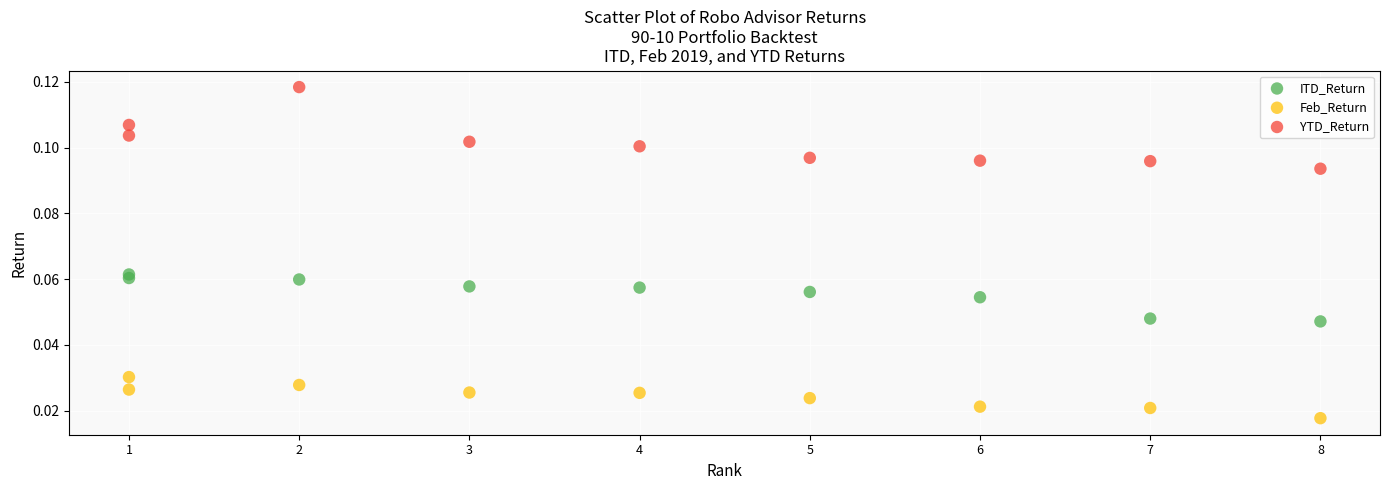

Which series has the widest spread of Y values?

YTD_Return